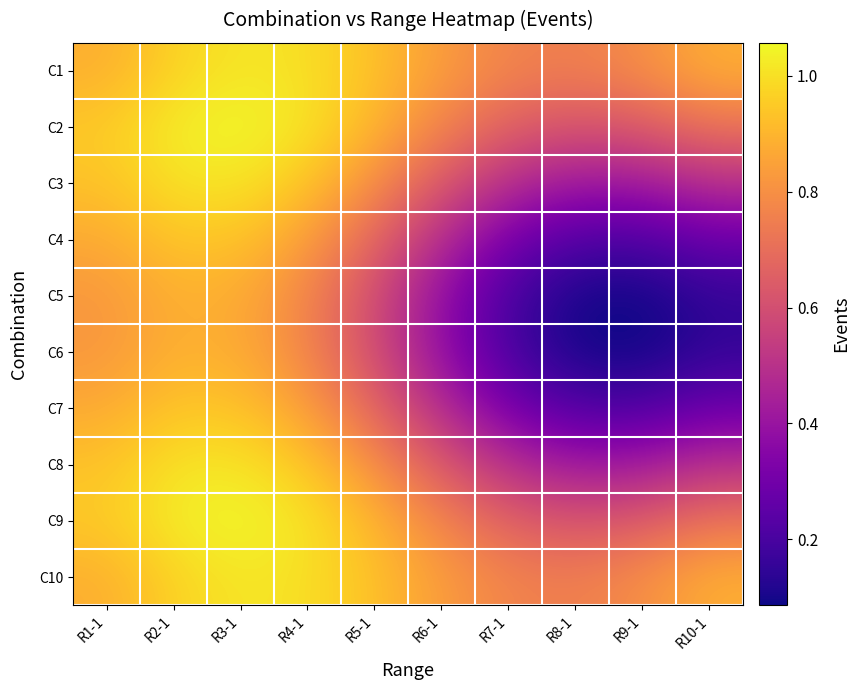

Which has a higher value, R10-1 or R5-1?

R5-1